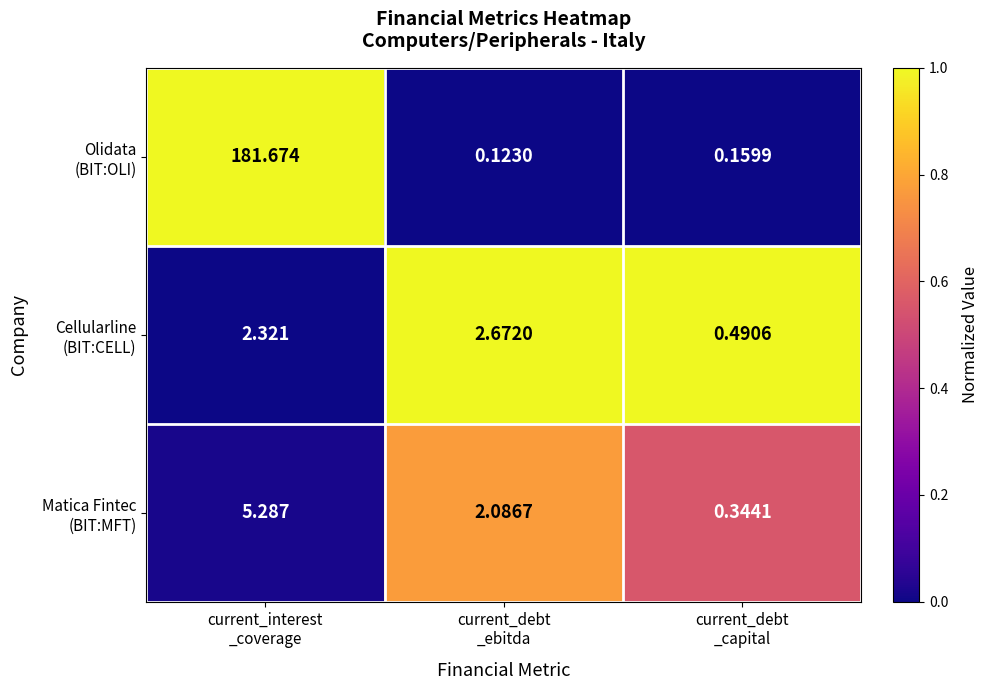

How many categories are shown in the chart?

3